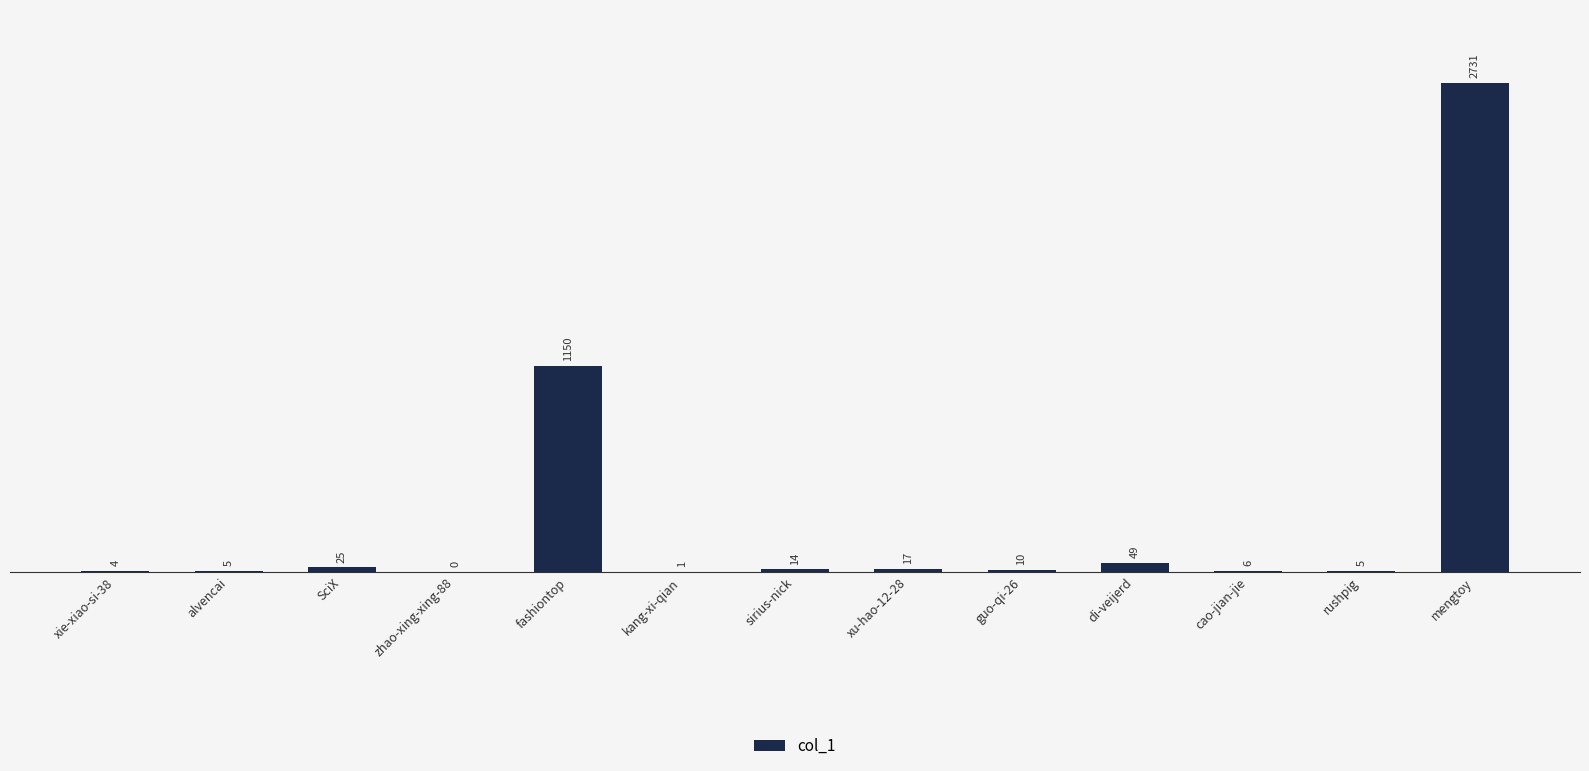

Where is the data nearest to the value 1365?

fashiontop